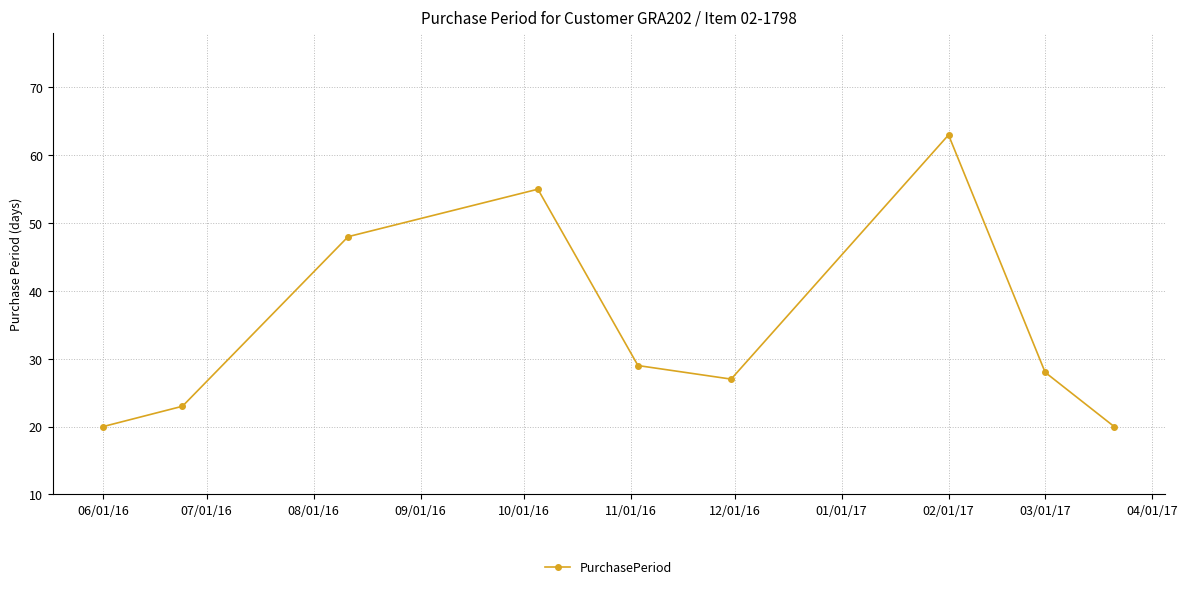

What is the smallest value displayed?

20